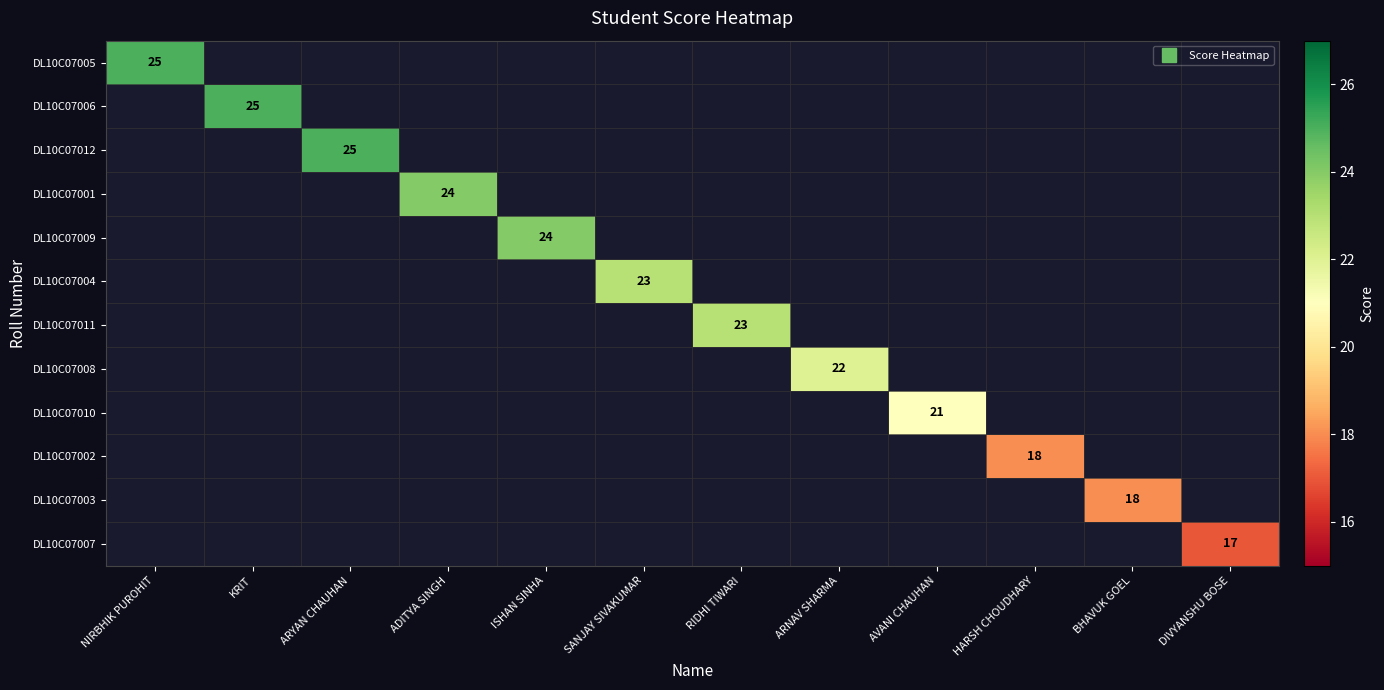

Rank the series by their maximum value, from highest to lowest.

DL10C07005, DL10C07006, DL10C07012, DL10C07001, DL10C07009, DL10C07004, DL10C07011, DL10C07008, DL10C07010, DL10C07002, DL10C07003, DL10C07007